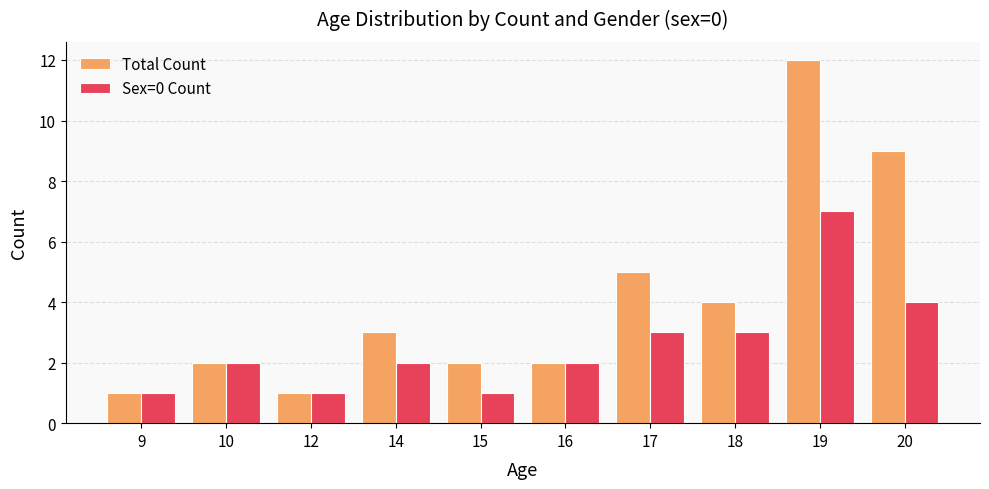

What is the difference between the Sex=0 Count values at 19 and 10?

5